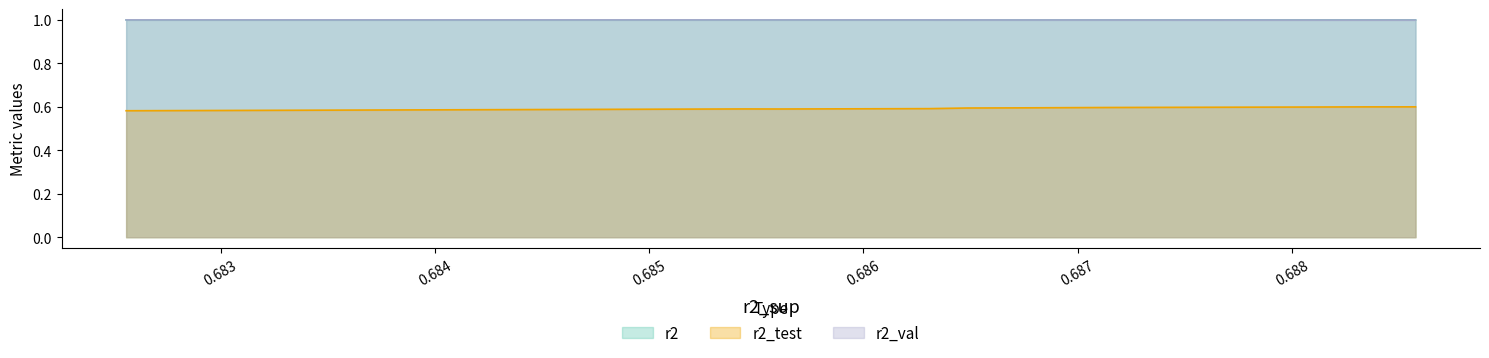

Reading left to right, what are all the values shown in this chart?

r2: model_8_11_9=1.0	model_8_11_7=1.0	model_8_11_8=1.0	model_8_11_6=1.0	model_8_11_4=1.0	model_8_11_5=1.0	model_8_11_3=1.0	model_8_11_2=1.0	model_8_11_1=1.0	model_8_11_0=1.0
r2_test: model_8_11_9=0.6	model_8_11_7=0.6	model_8_11_8=0.6	model_8_11_6=0.6	model_8_11_4=0.6	model_8_11_5=0.6	model_8_11_3=0.6	model_8_11_2=0.6	model_8_11_1=0.6	model_8_11_0=0.6
r2_val: model_8_11_9=1.0	model_8_11_7=1.0	model_8_11_8=1.0	model_8_11_6=1.0	model_8_11_4=1.0	model_8_11_5=1.0	model_8_11_3=1.0	model_8_11_2=1.0	model_8_11_1=1.0	model_8_11_0=1.0